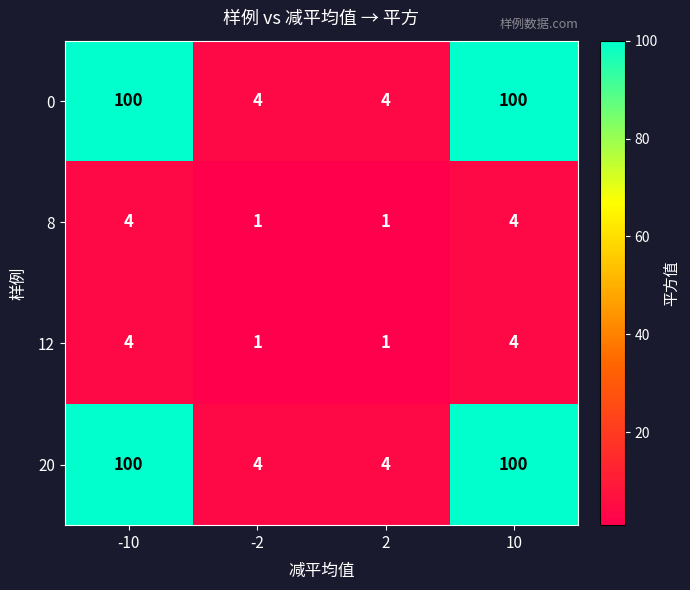

Is it true that 20 equals 100 at 10?

True